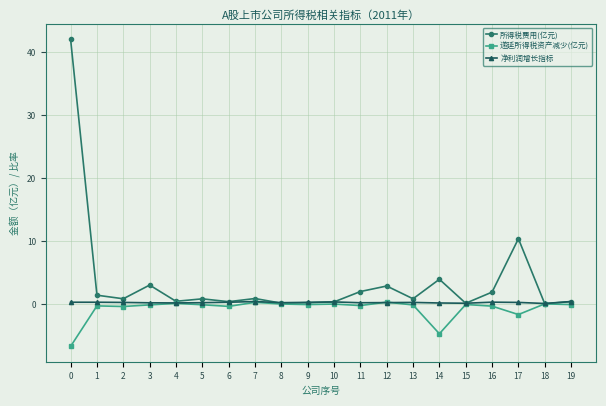

How many lines are shown in the chart?

3